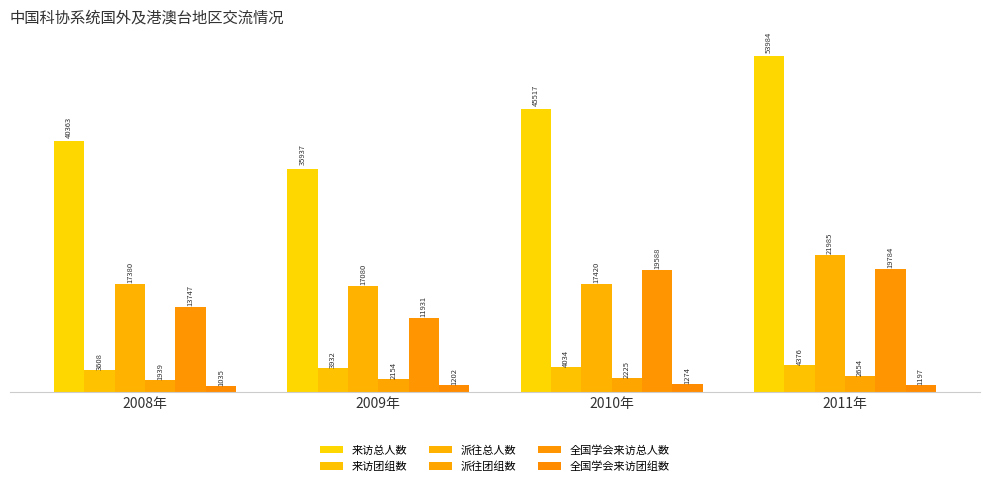

Reading left to right, what are all the values shown in this chart?

来访总人数: 40363	35937	45517	53984
来访团组数: 3608	3932	4034	4376
派往总人数: 17380	17080	17420	21985
派往团组数: 1939	2154	2225	2654
全国学会来访总人数: 13747	11931	19588	19784
全国学会来访团组数: 1035	1202	1274	1197